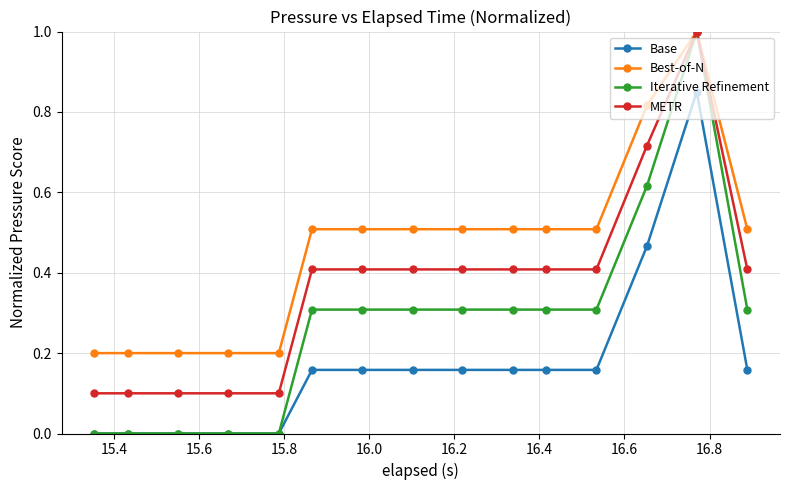

How many lines are shown in the chart?

4